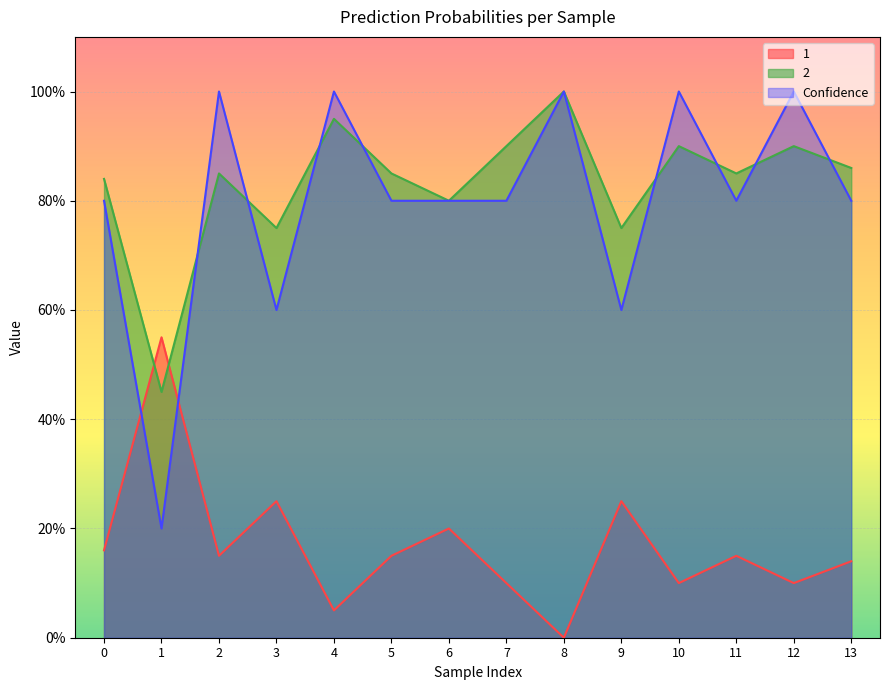

Between 1 and 13, which is larger?

1